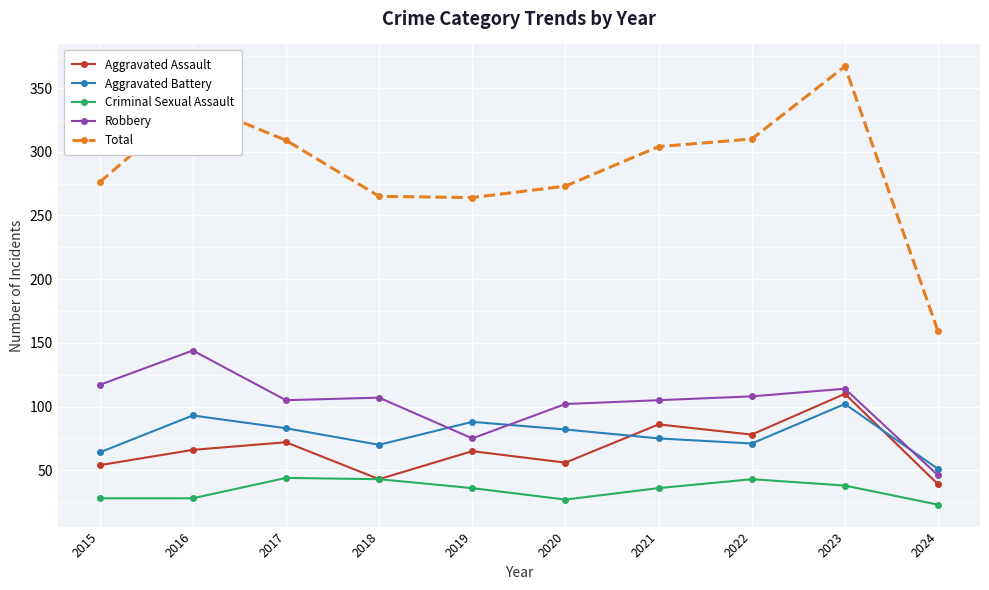

Which category has the lowest value across all series?

2024